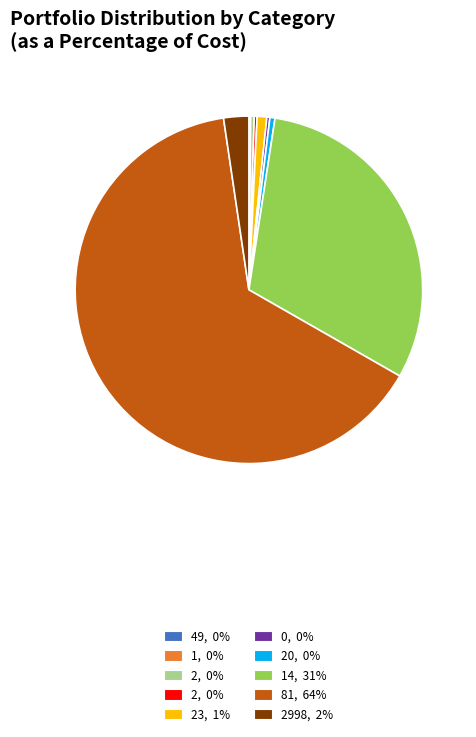

Is there a majority slice in this chart?

Yes